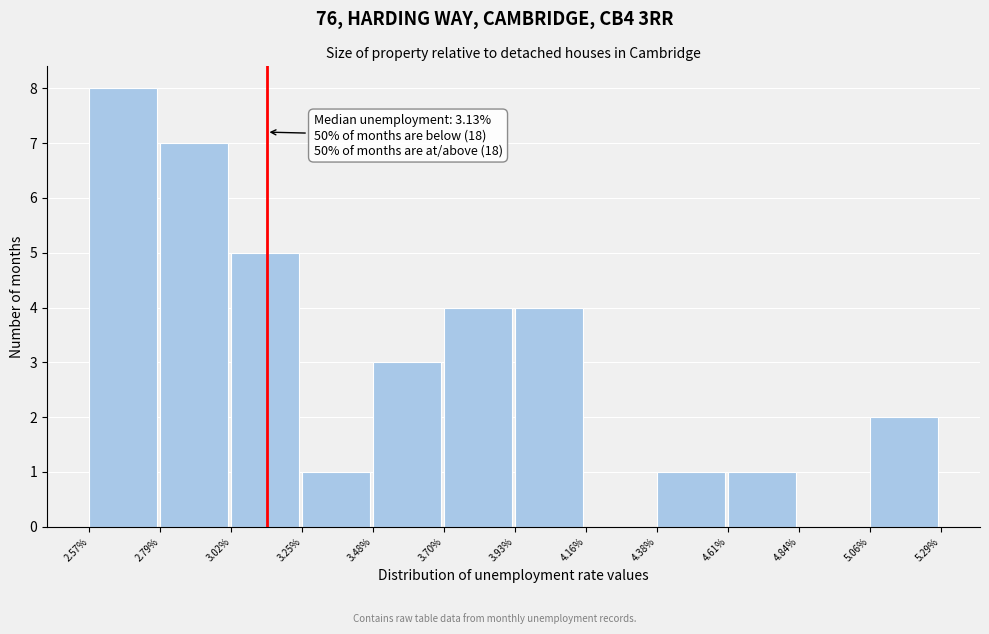

Over which range of the x-axis is the bar tallest?

2.57% to 2.79%